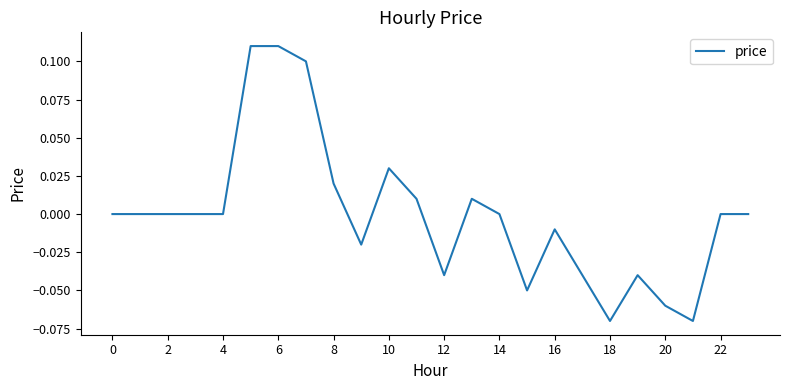

How many lines are shown in the chart?

1